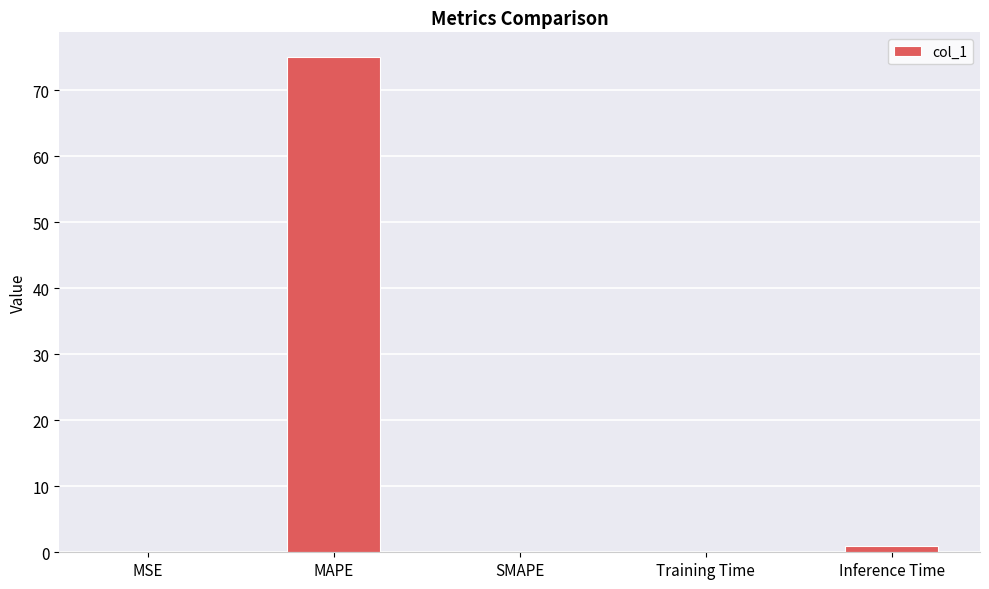

Count the number of data series in this chart.

1